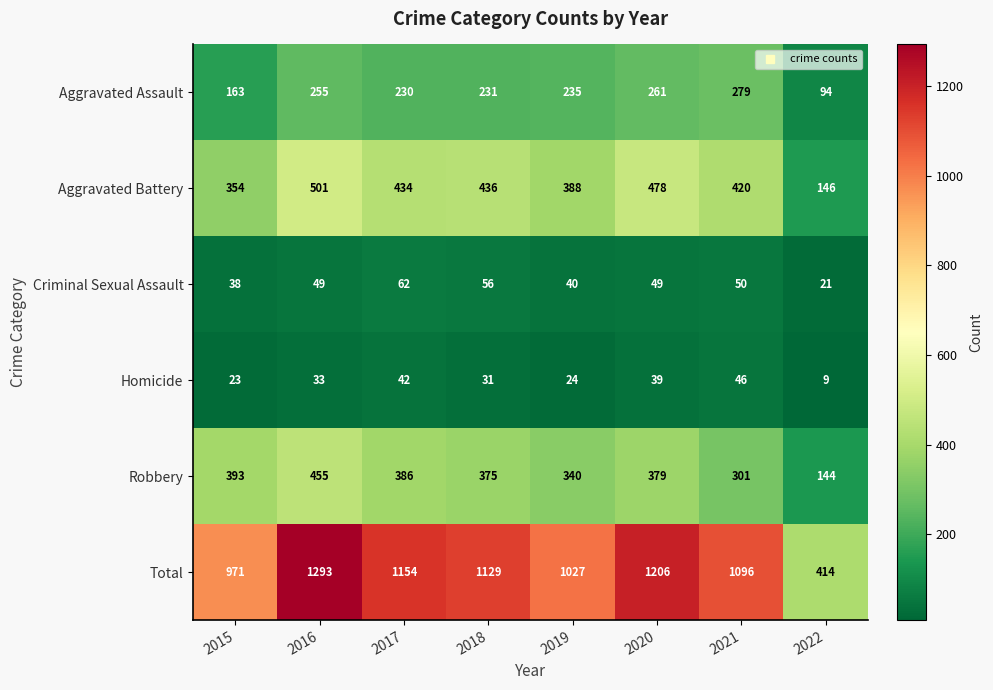

What is the spread (max minus min) of values at 2015?

948